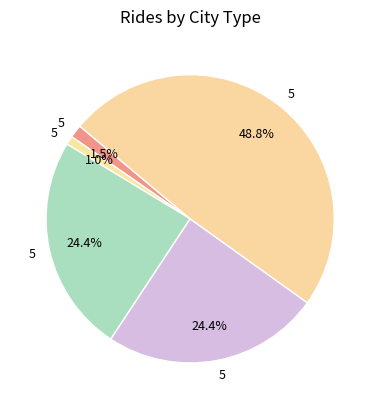

How many segments does this pie chart have?

5